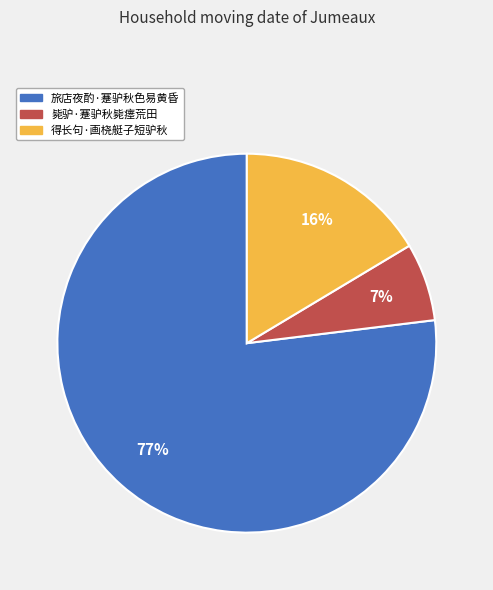

To the nearest percent, what is the combined percentage of 旅店夜酌·蹇驴秋色易黄昏 and 得长句·画桡艇子短驴秋?

93%